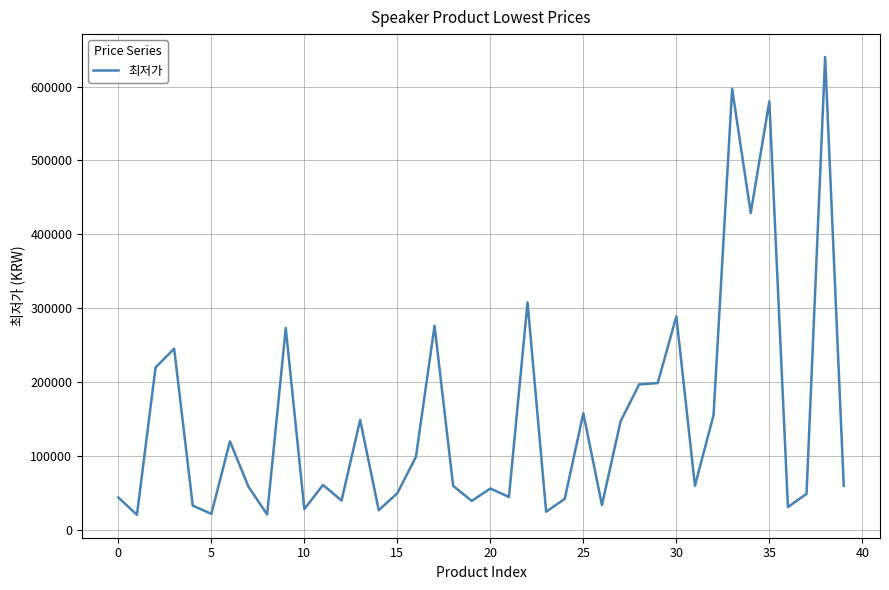

What is the maximum value shown in the chart?

640000